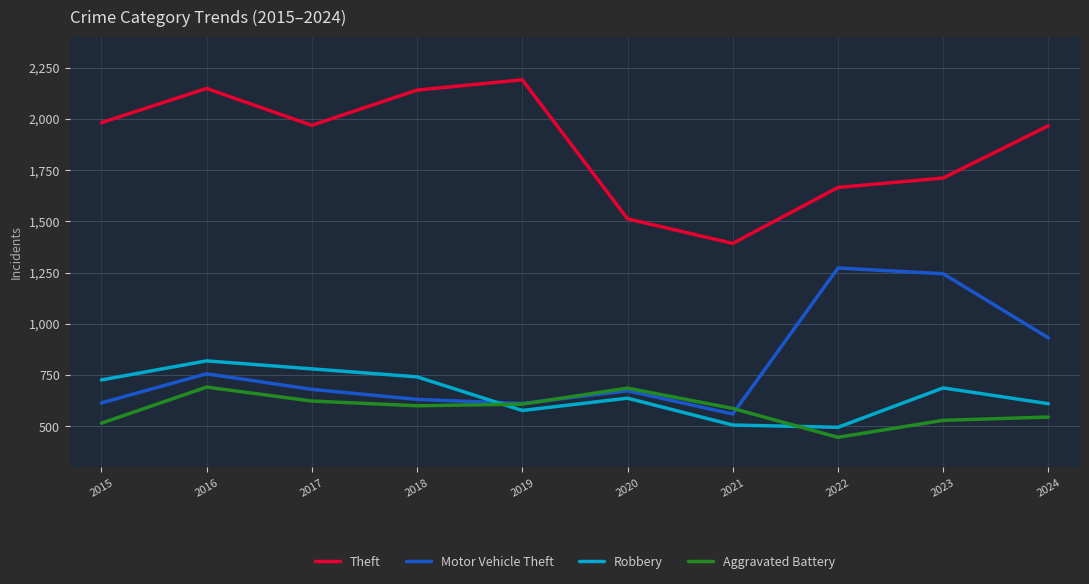

List the series in order of their peak value, highest first.

Theft, Motor Vehicle Theft, Robbery, Aggravated Battery